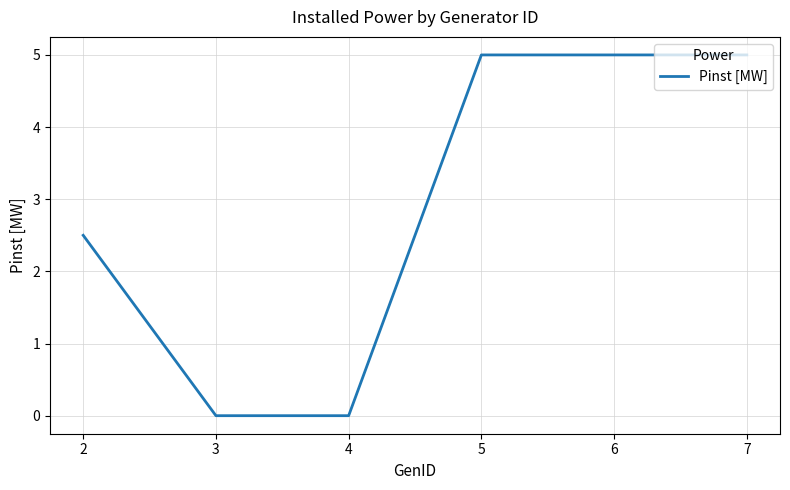

What is the change in value from 3 to 5?

+5.0